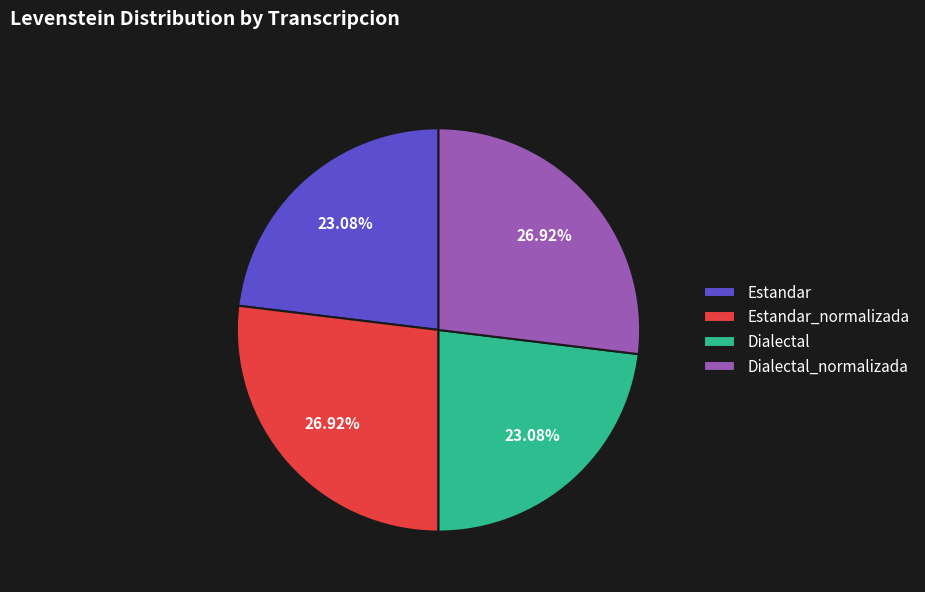

How many slices are in this pie chart?

4